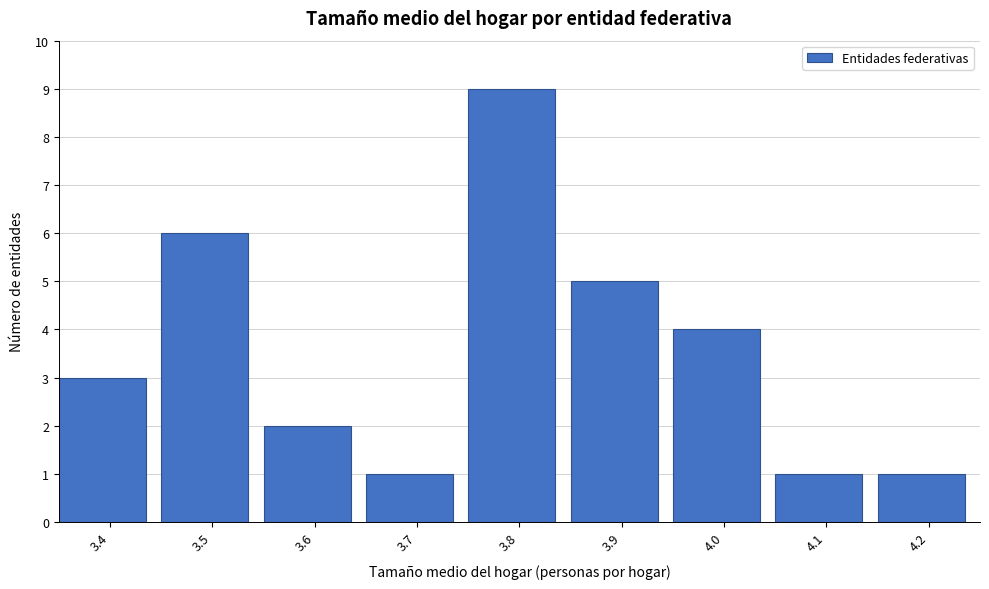

Reading left to right, extract all data points from this chart.

3.4=3	3.5=6	3.6=2	3.7=1	3.8=9	3.9=5	4.0=4	4.1=1	4.2=1